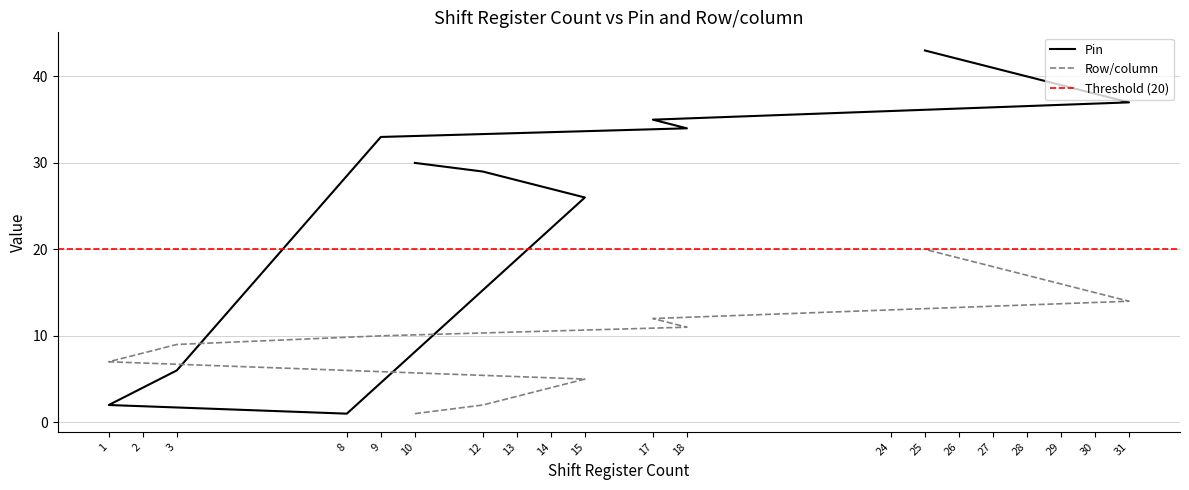

What is the approximate value of Row/column at 31?

14